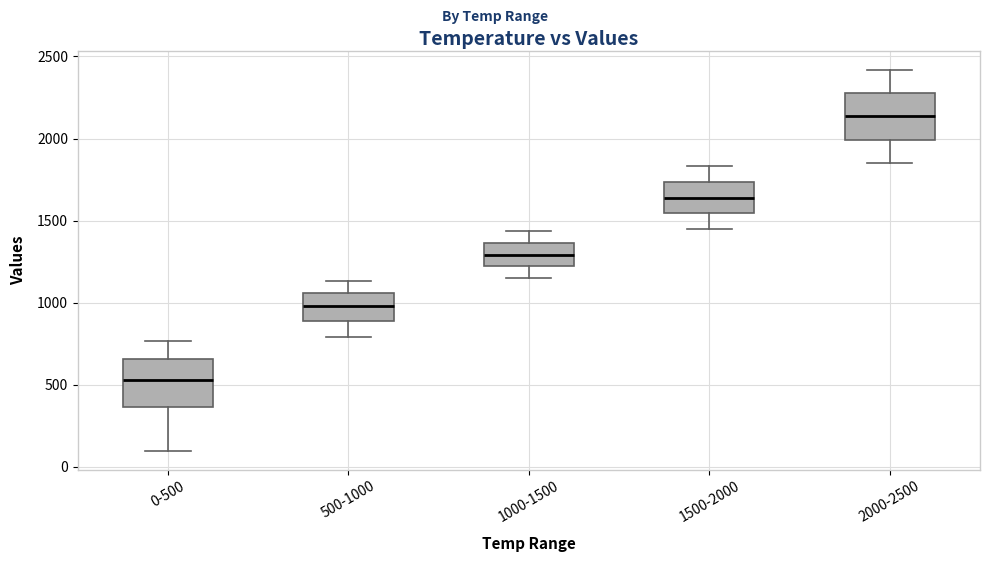

Reading left to right, read every box against the y-axis: the position of its median line, the range the box covers, and the ends of its whiskers. The values are not printed on the chart, so give them approximately, as read against the axis.

0-500: median 550, box 350 to 650, whiskers 100 to 750
500-1000: median 1000, box 900 to 1050, whiskers 800 to 1150
1000-1500: median 1300, box 1200 to 1350, whiskers 1150 to 1450
1500-2000: median 1650, box 1550 to 1750, whiskers 1450 to 1850
2000-2500: median 2150, box 2000 to 2300, whiskers 1850 to 2400